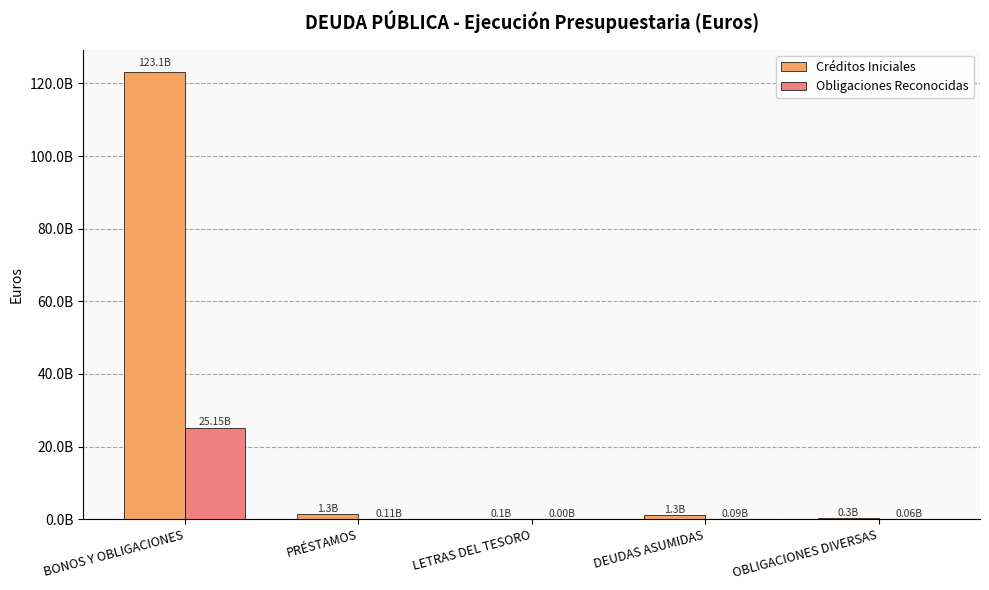

Which category has the lowest value across all series?

LETRAS DEL TESORO